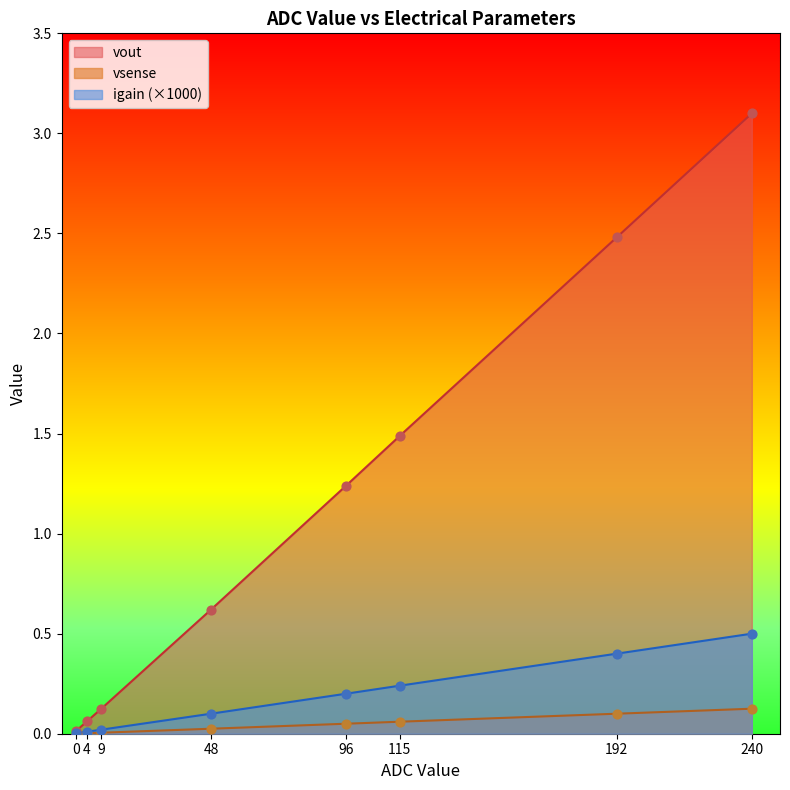

What is the total value across all series at 115?

1.8